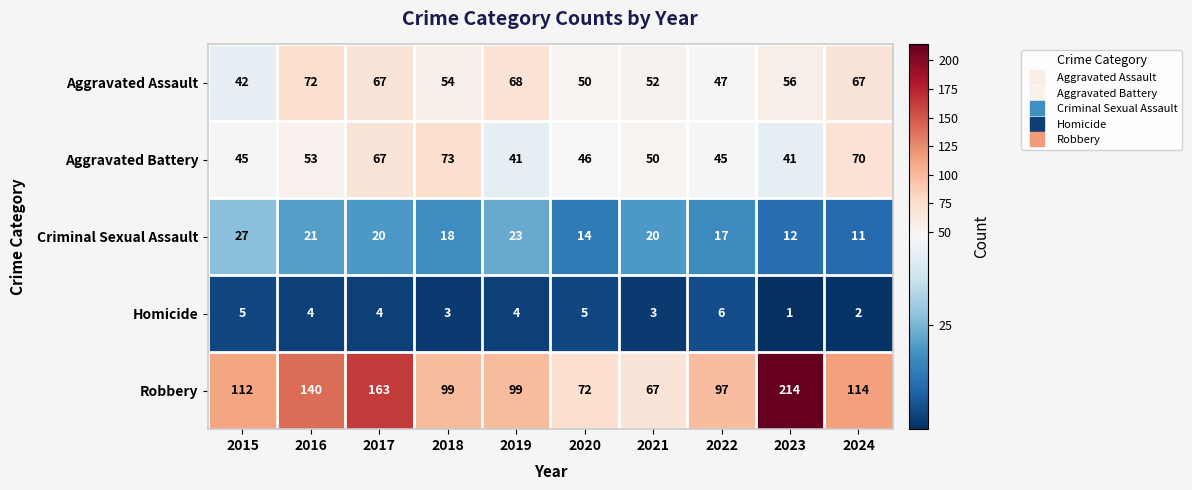

The value of Criminal Sexual Assault at 2020 is 14. True or false?

True